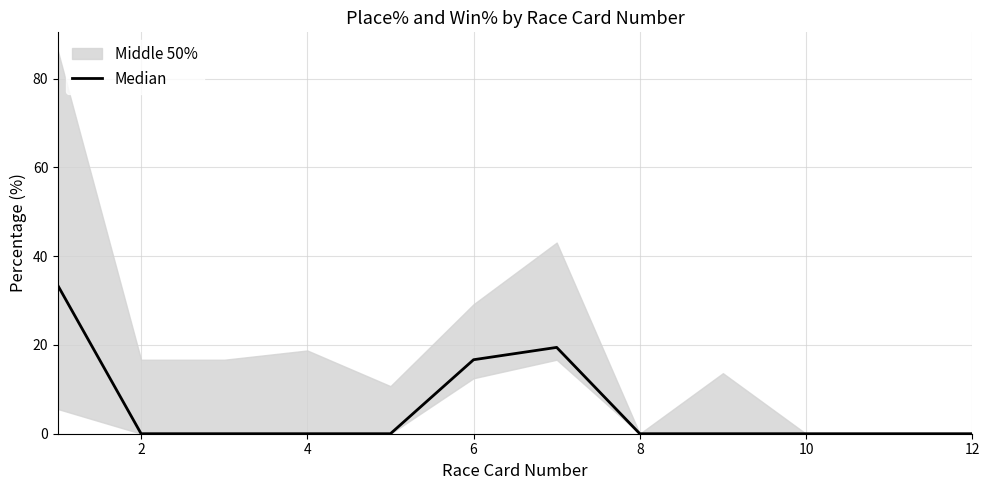

What is the greatest value displayed?

33.3